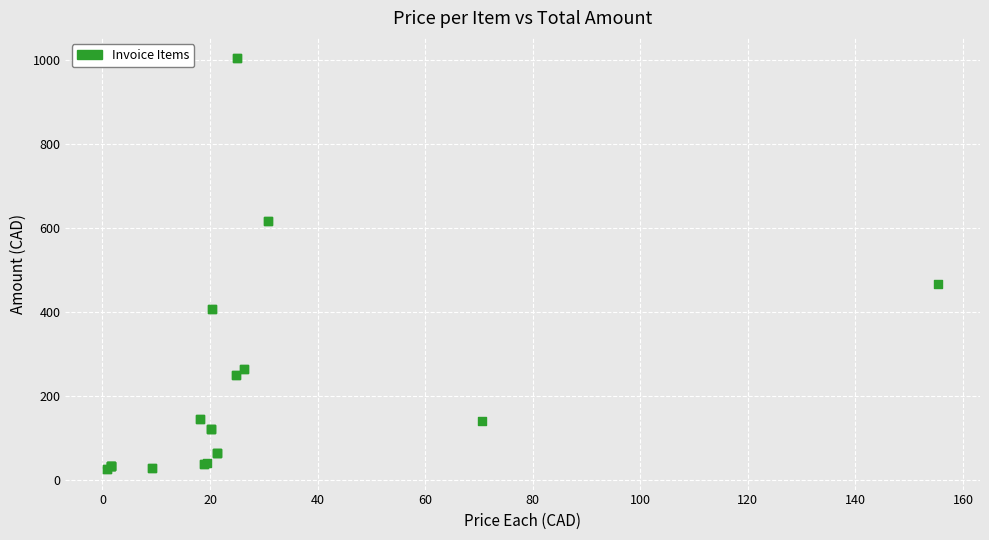

What Y value in the scatter plot is closest to 514?

466.3